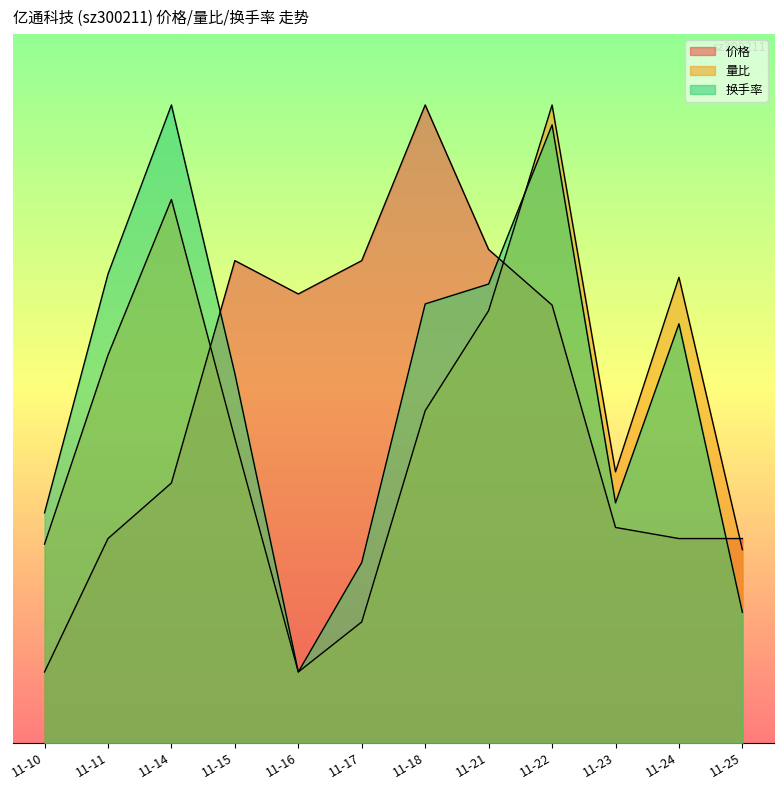

Count the number of categories in the chart.

12